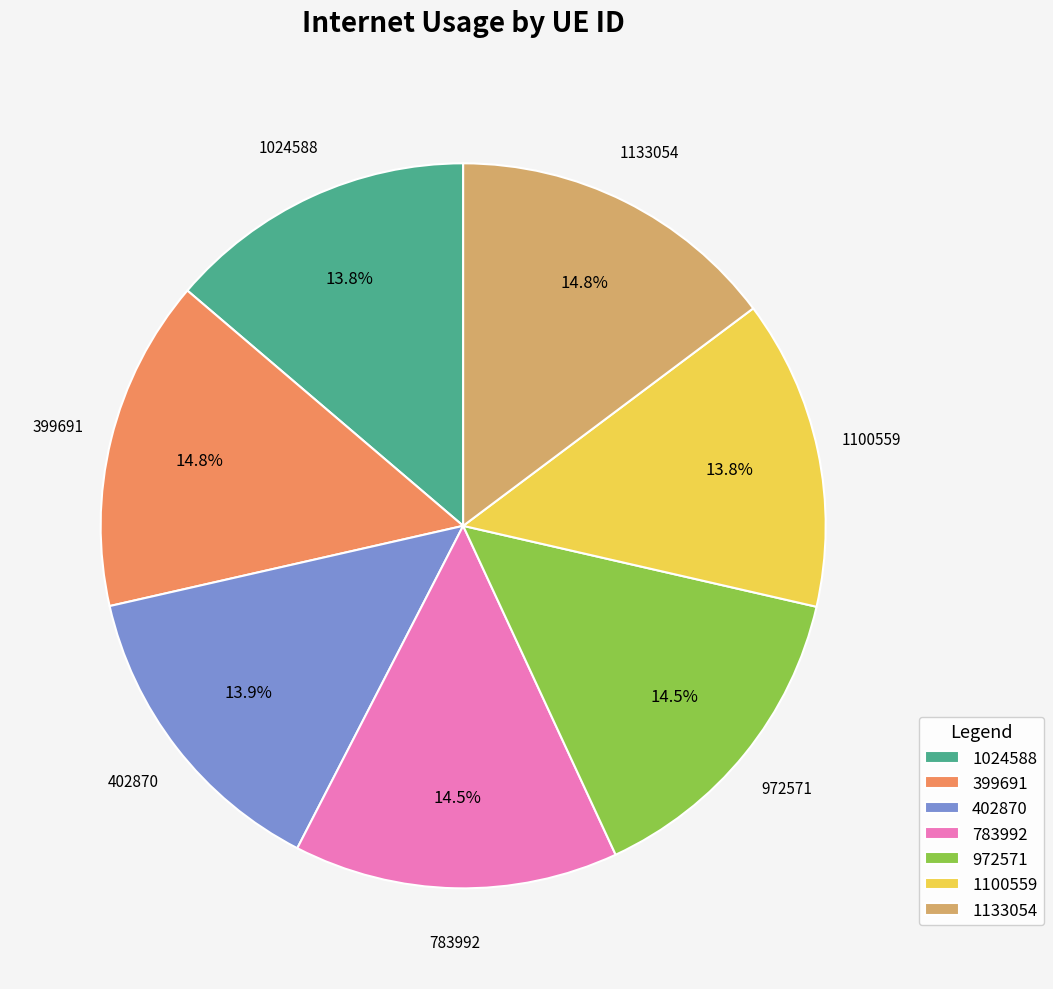

What is the ratio of the value at 1133054 to the value at 399691?

1.0